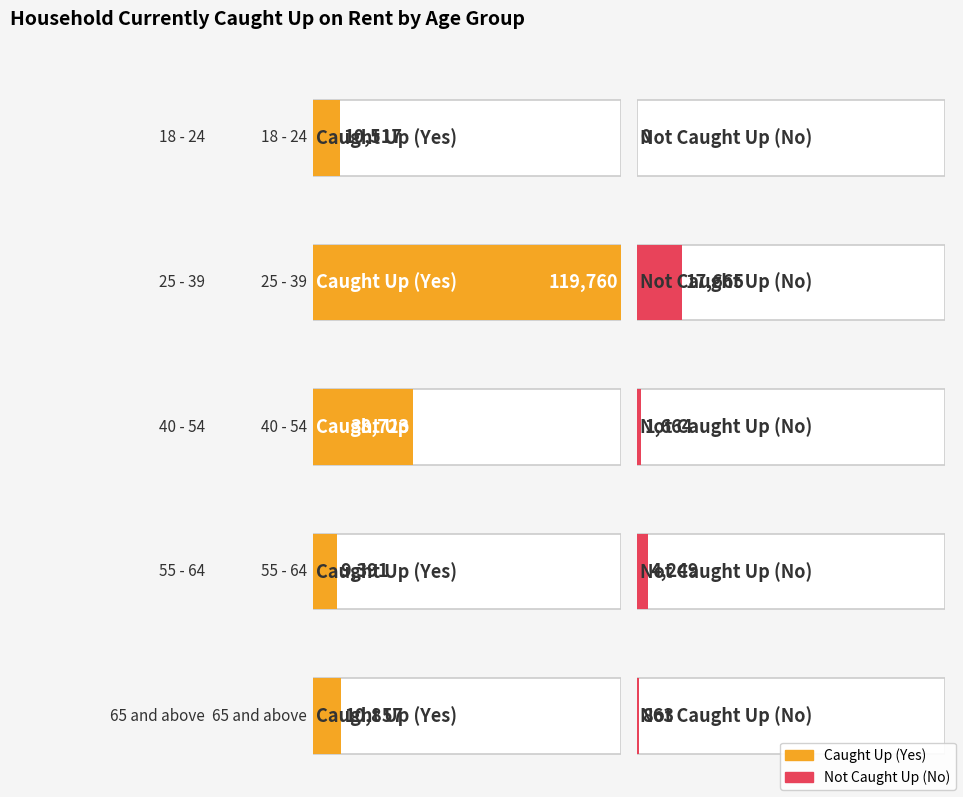

True or false: No has a value of 11177 at 25 - 39.

False